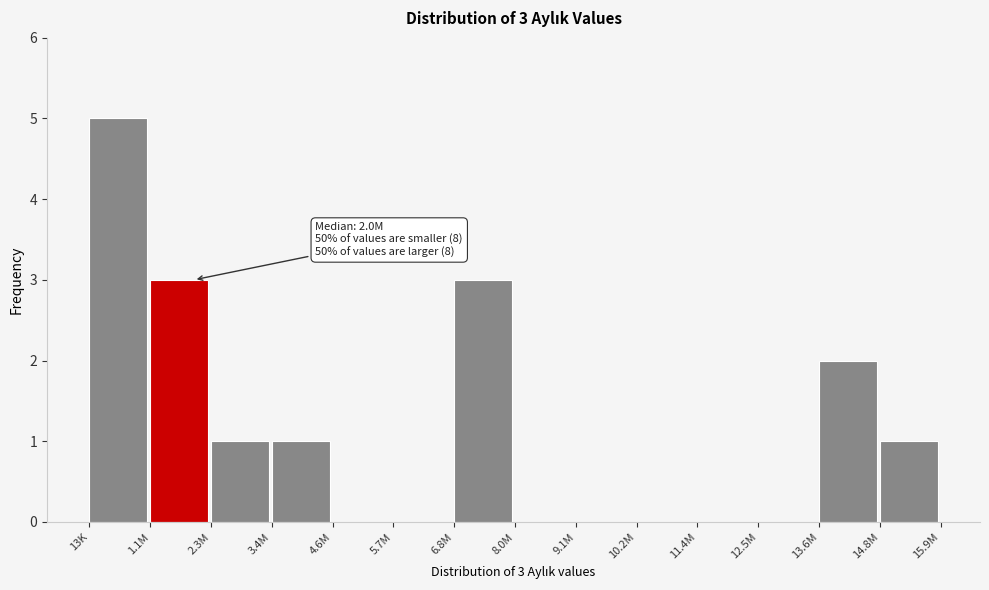

Reading left to right, transcribe all the data shown in this chart.

13K=5	1.1M=3	2.3M=1	3.4M=1	4.6M=0	5.7M=0	6.8M=3	8.0M=0	9.1M=0	10.2M=0	11.4M=0	12.5M=0	13.6M=2	14.8M=1